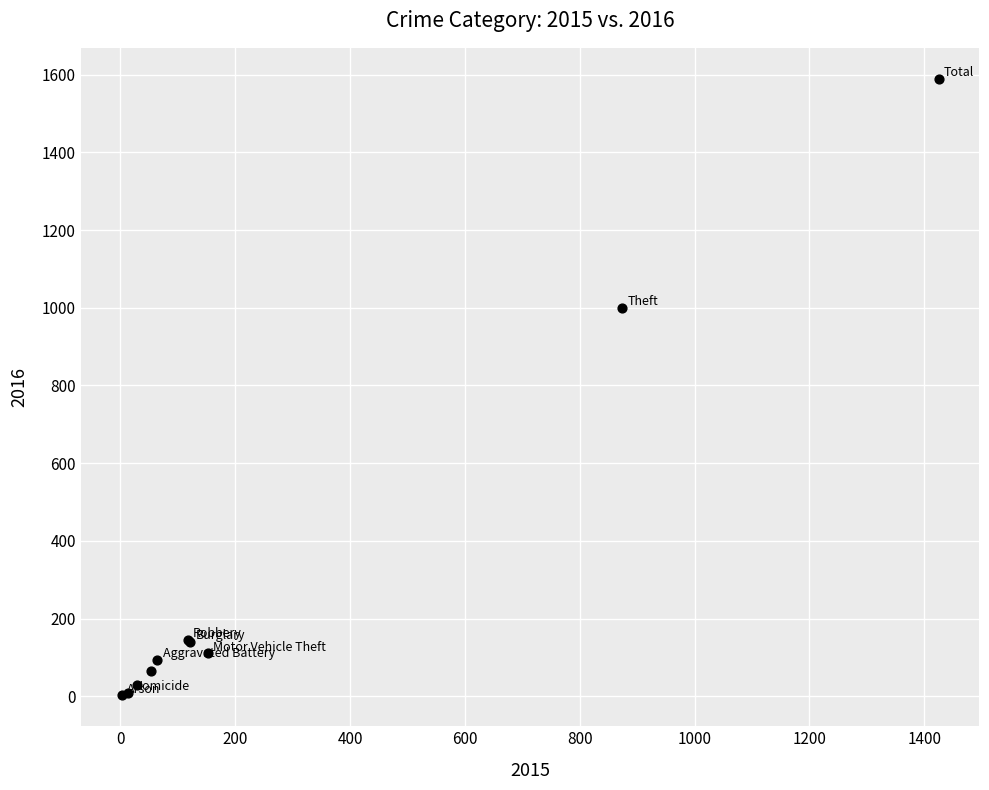

What Y value in the scatter plot is closest to 796?

999